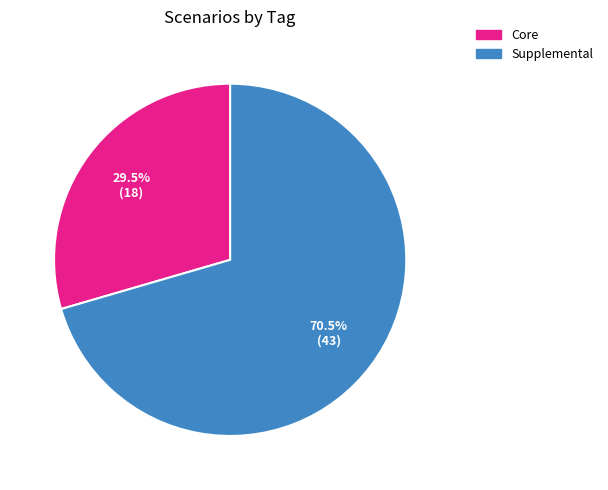

Does any single category account for the majority?

Yes